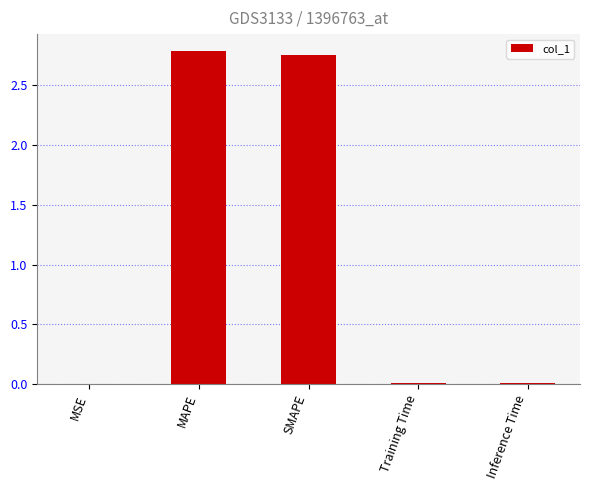

What is the ratio of the value at SMAPE to the value at MAPE?

1.0